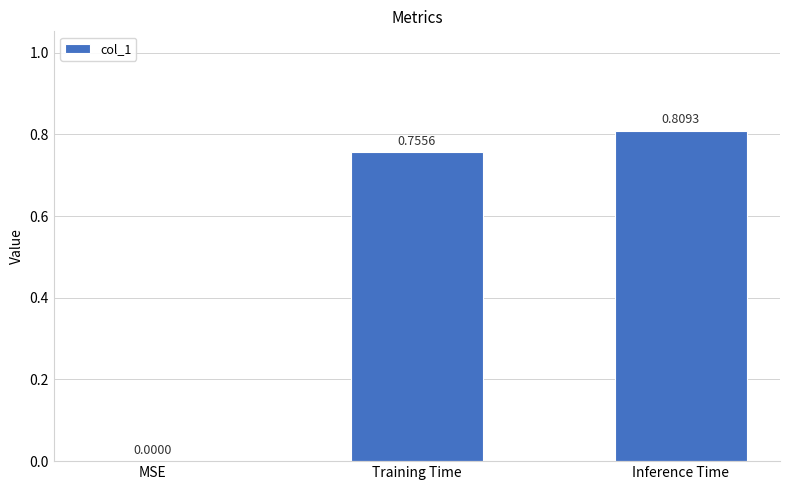

Between Training Time and Inference Time, which is larger?

Inference Time